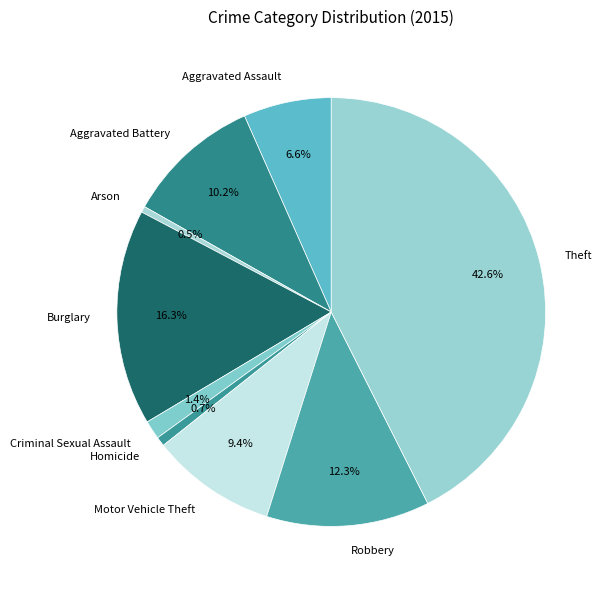

Which has a higher value, Aggravated Assault or Arson?

Aggravated Assault